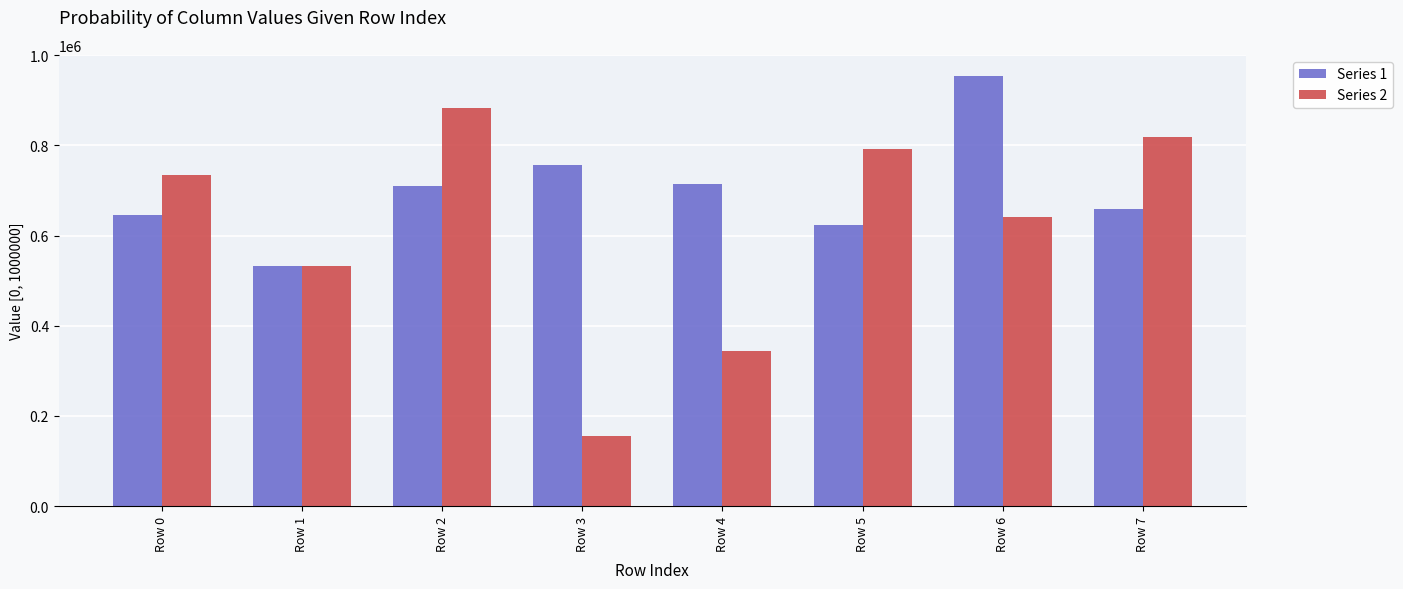

What is the sum of the Series 2 values at Row 7 and Row 4?

1164629